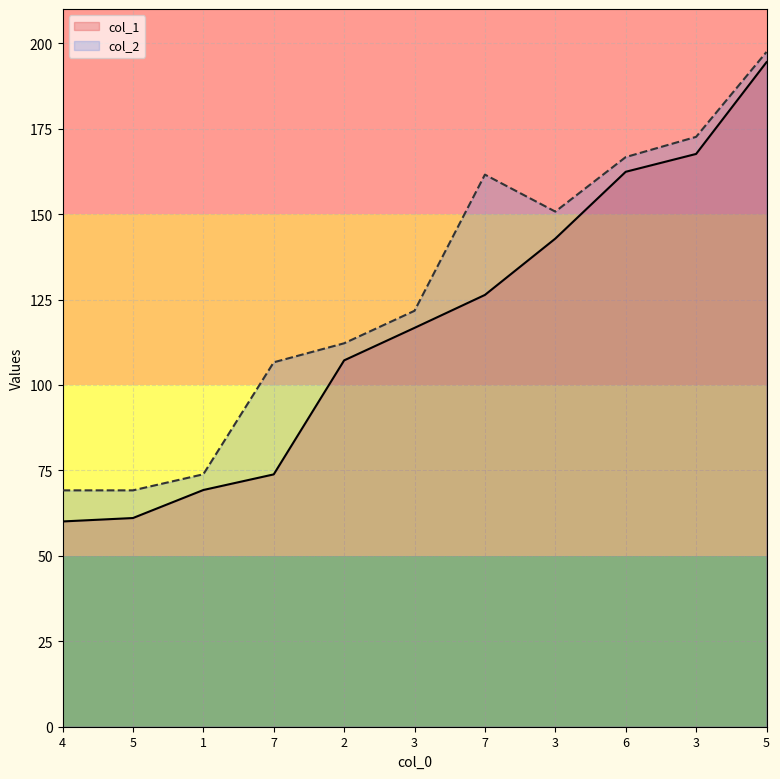

The col_1 series shows 107.2 at 2. True or false?

True